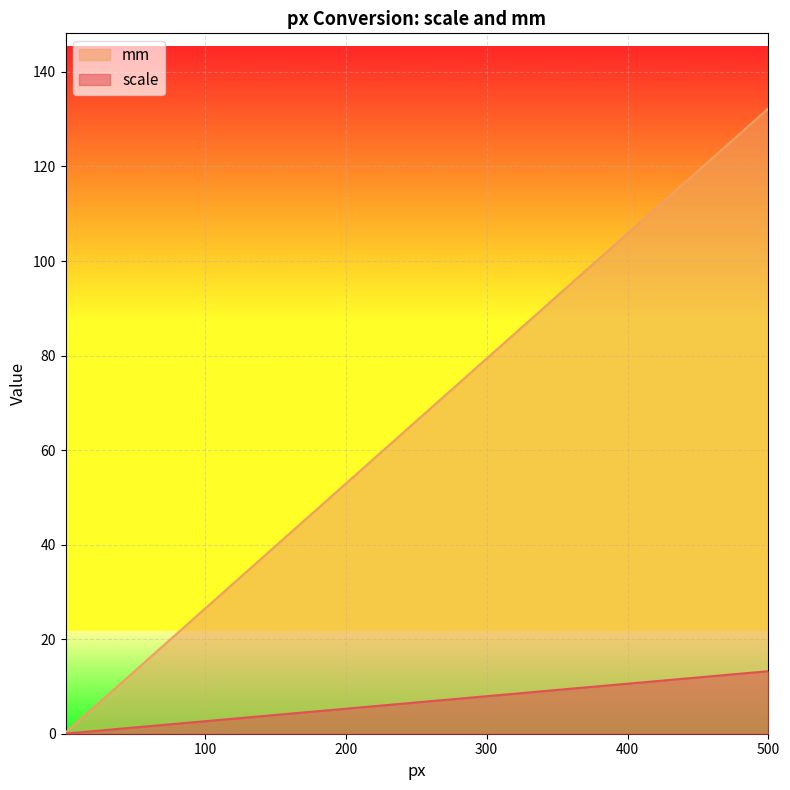

What is the total value across all series at 60?

17.5